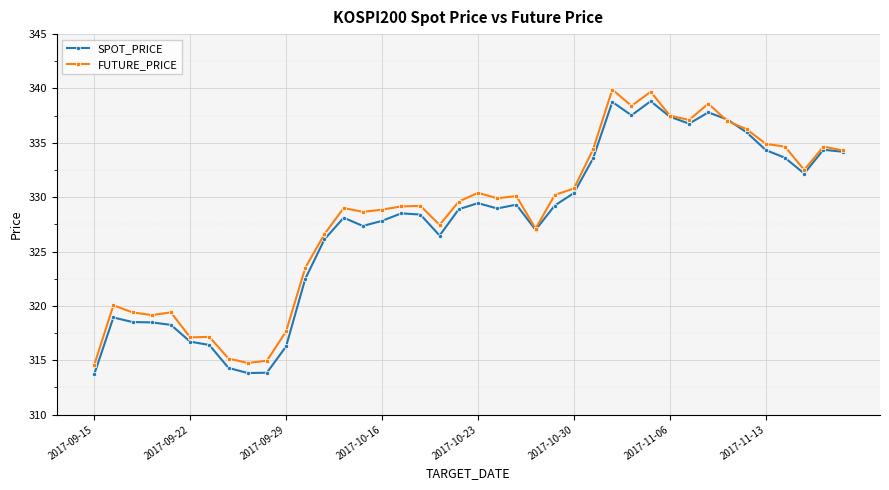

True or false: FUTURE_PRICE has more than 1 interior local peaks.

True